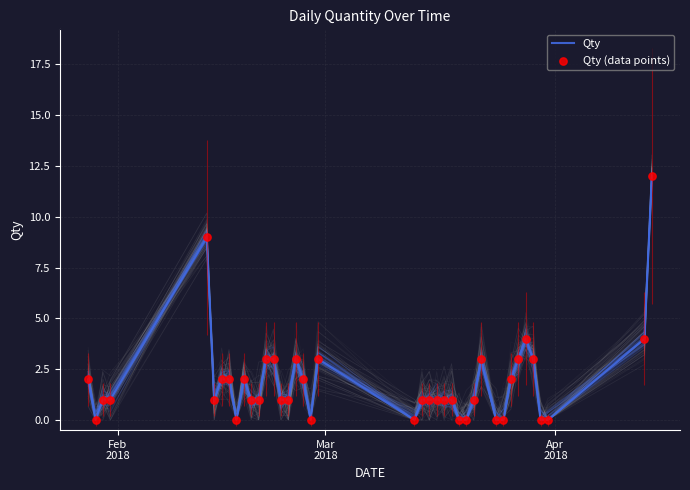

Which series has the largest total across all categories?

Qty